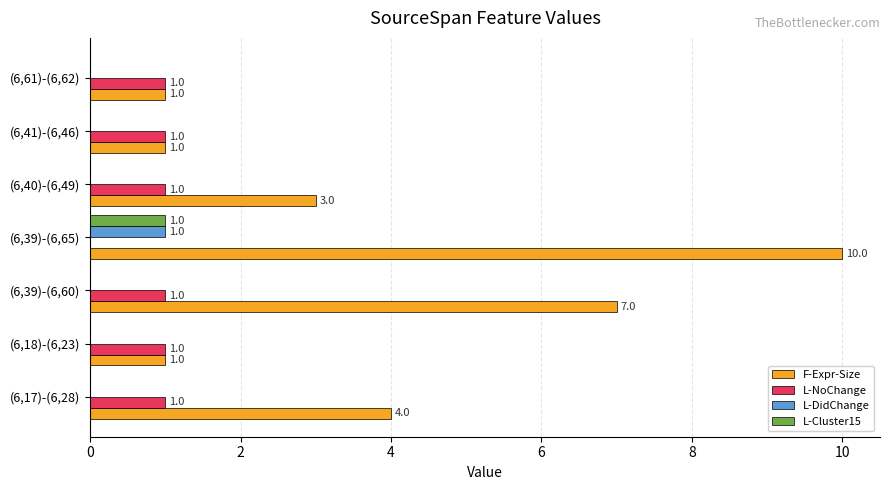

How many L-Cluster15 values are between 0 and 1?

7